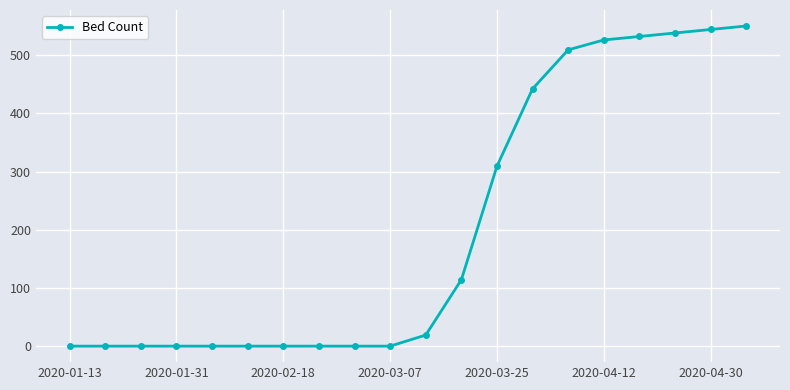

What is the greatest value displayed?

550